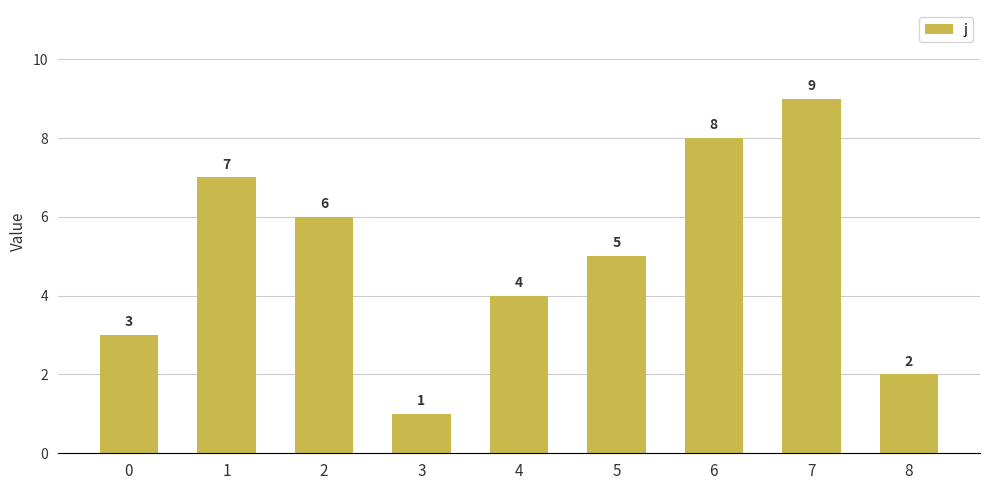

How many data points are less than 5?

4